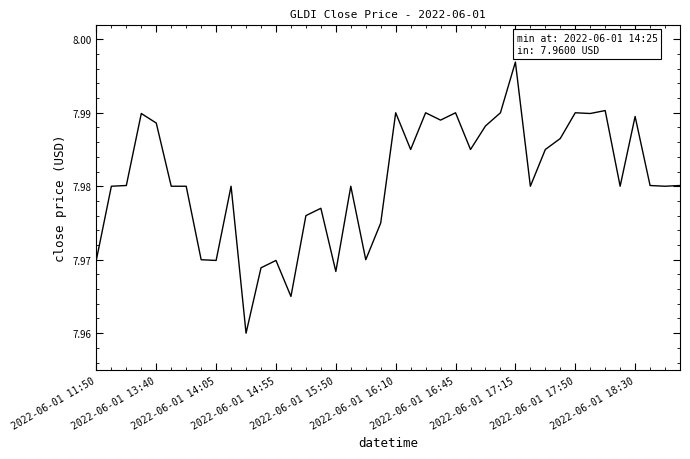

How many lines are shown in the chart?

1